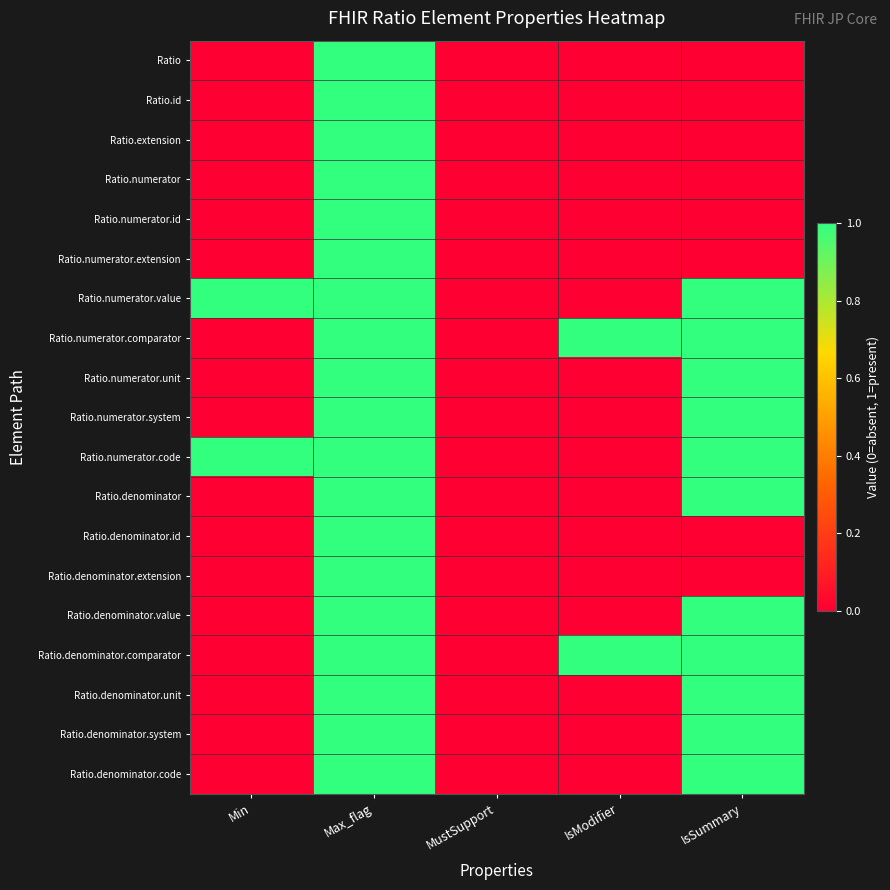

Reading left to right, what are all the values shown in this chart?

Ratio: Min=0	Max_flag=1	MustSupport=0	IsModifier=0	IsSummary=0
Ratio.id: Min=0	Max_flag=1	MustSupport=0	IsModifier=0	IsSummary=0
Ratio.extension: Min=0	Max_flag=1	MustSupport=0	IsModifier=0	IsSummary=0
Ratio.numerator: Min=0	Max_flag=1	MustSupport=0	IsModifier=0	IsSummary=0
Ratio.numerator.id: Min=0	Max_flag=1	MustSupport=0	IsModifier=0	IsSummary=0
Ratio.numerator.extension: Min=0	Max_flag=1	MustSupport=0	IsModifier=0	IsSummary=0
Ratio.numerator.value: Min=1	Max_flag=1	MustSupport=0	IsModifier=0	IsSummary=1
Ratio.numerator.comparator: Min=0	Max_flag=1	MustSupport=0	IsModifier=1	IsSummary=1
Ratio.numerator.unit: Min=0	Max_flag=1	MustSupport=0	IsModifier=0	IsSummary=1
Ratio.numerator.system: Min=0	Max_flag=1	MustSupport=0	IsModifier=0	IsSummary=1
Ratio.numerator.code: Min=1	Max_flag=1	MustSupport=0	IsModifier=0	IsSummary=1
Ratio.denominator: Min=0	Max_flag=1	MustSupport=0	IsModifier=0	IsSummary=1
Ratio.denominator.id: Min=0	Max_flag=1	MustSupport=0	IsModifier=0	IsSummary=0
Ratio.denominator.extension: Min=0	Max_flag=1	MustSupport=0	IsModifier=0	IsSummary=0
Ratio.denominator.value: Min=0	Max_flag=1	MustSupport=0	IsModifier=0	IsSummary=1
Ratio.denominator.comparator: Min=0	Max_flag=1	MustSupport=0	IsModifier=1	IsSummary=1
Ratio.denominator.unit: Min=0	Max_flag=1	MustSupport=0	IsModifier=0	IsSummary=1
Ratio.denominator.system: Min=0	Max_flag=1	MustSupport=0	IsModifier=0	IsSummary=1
Ratio.denominator.code: Min=0	Max_flag=1	MustSupport=0	IsModifier=0	IsSummary=1